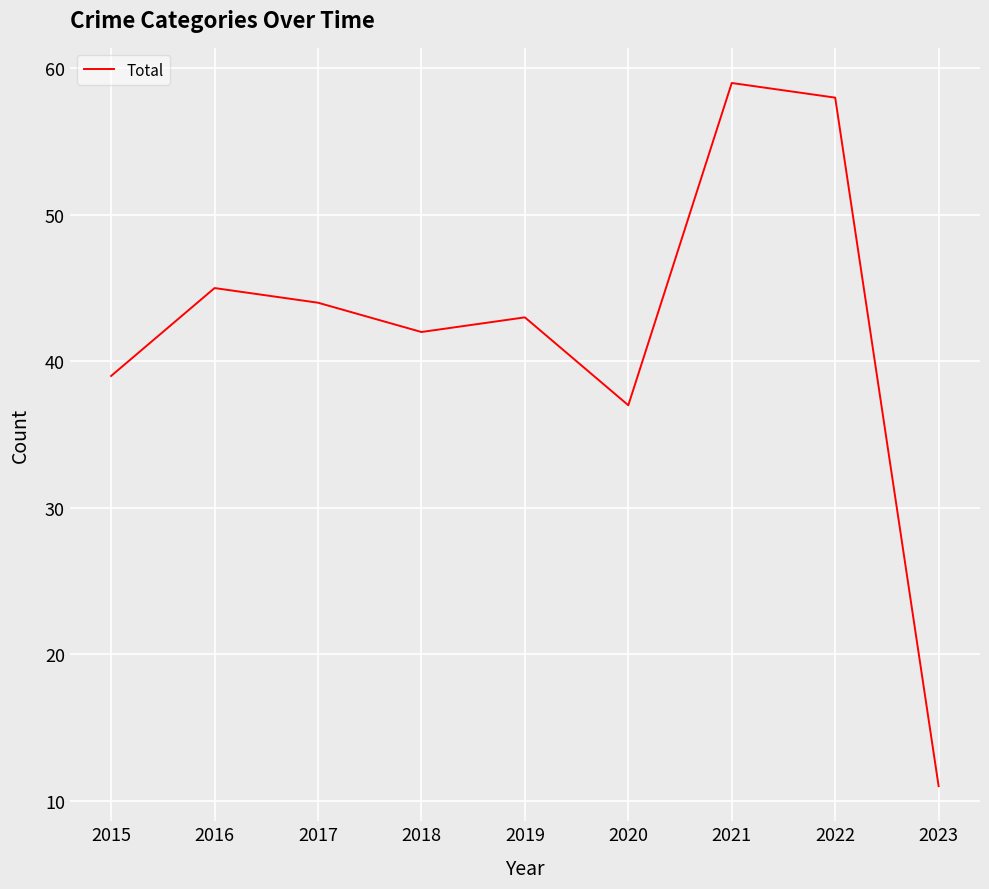

Reading left to right, what are all the values shown in this chart?

2015=39	2016=45	2017=44	2018=42	2019=43	2020=37	2021=59	2022=58	2023=11